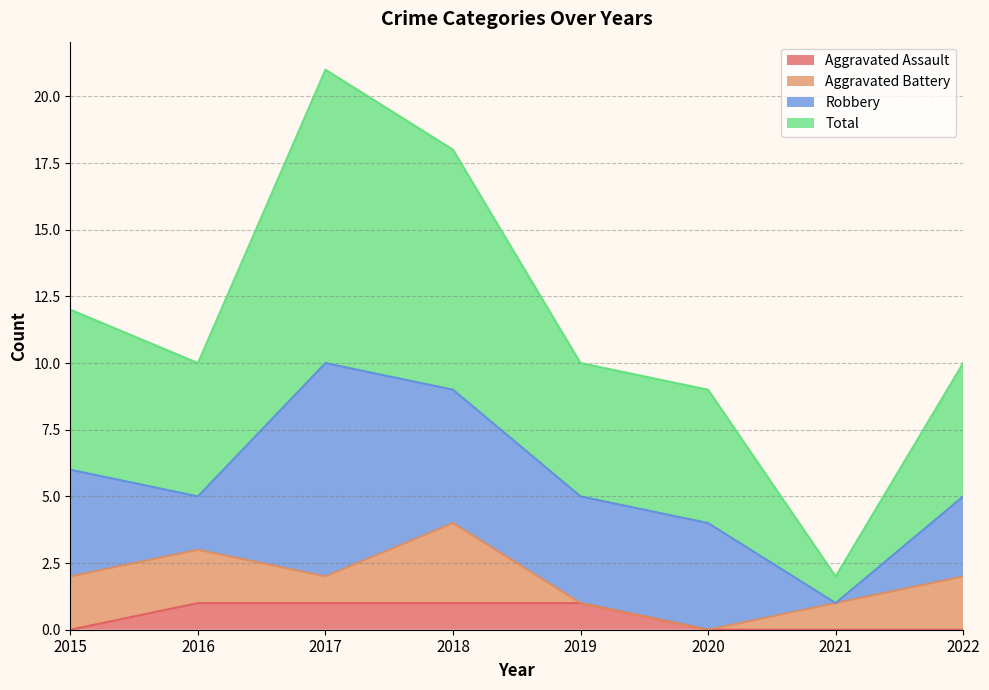

What are all the series names shown in the legend?

Aggravated Assault, Aggravated Battery, Robbery, Total